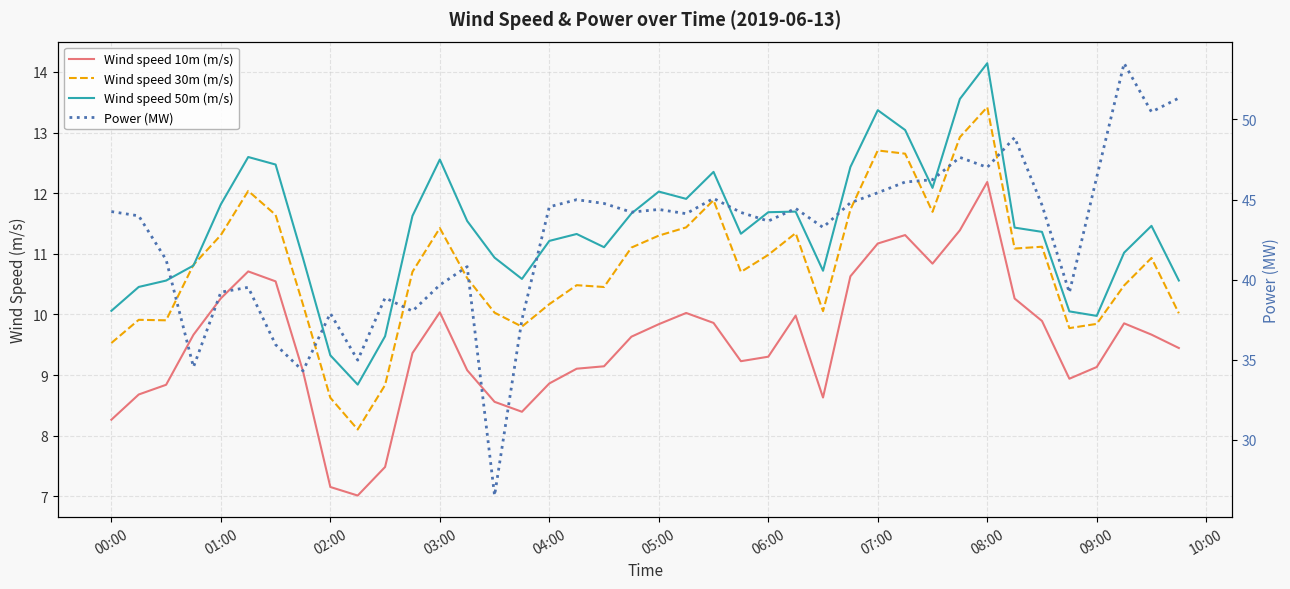

Which has a higher value, 32 or 09:00?

32